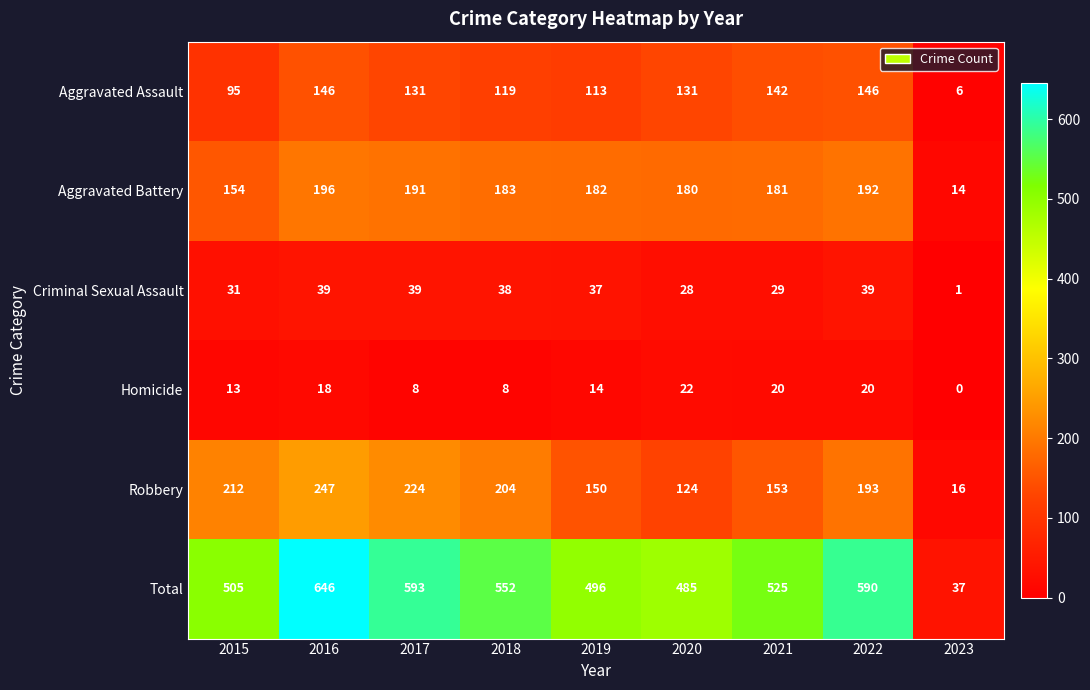

At which category is the sum across all series the highest?

2016